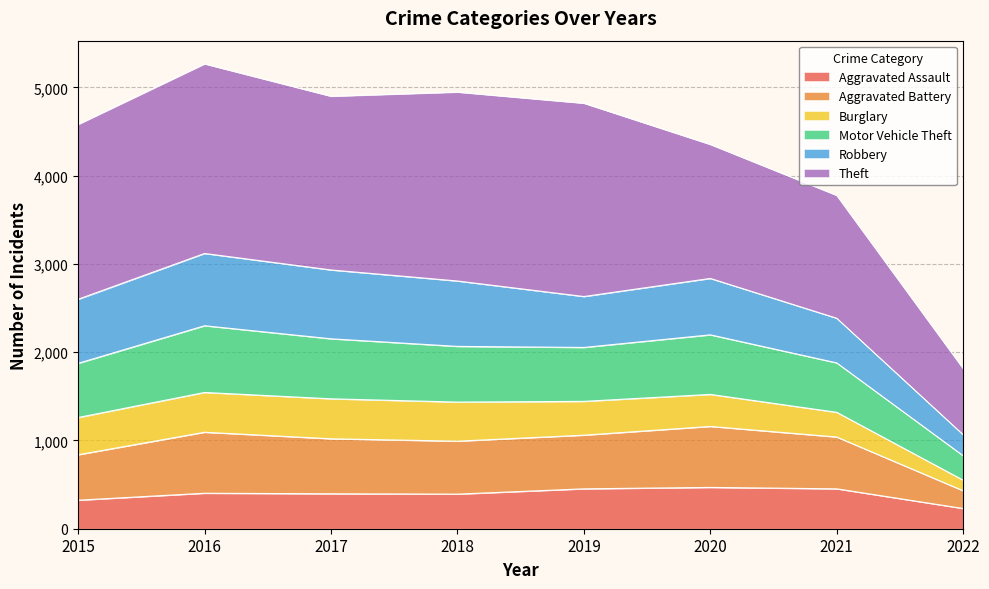

What is the value of the Aggravated Assault point at the 7th from the left?

452